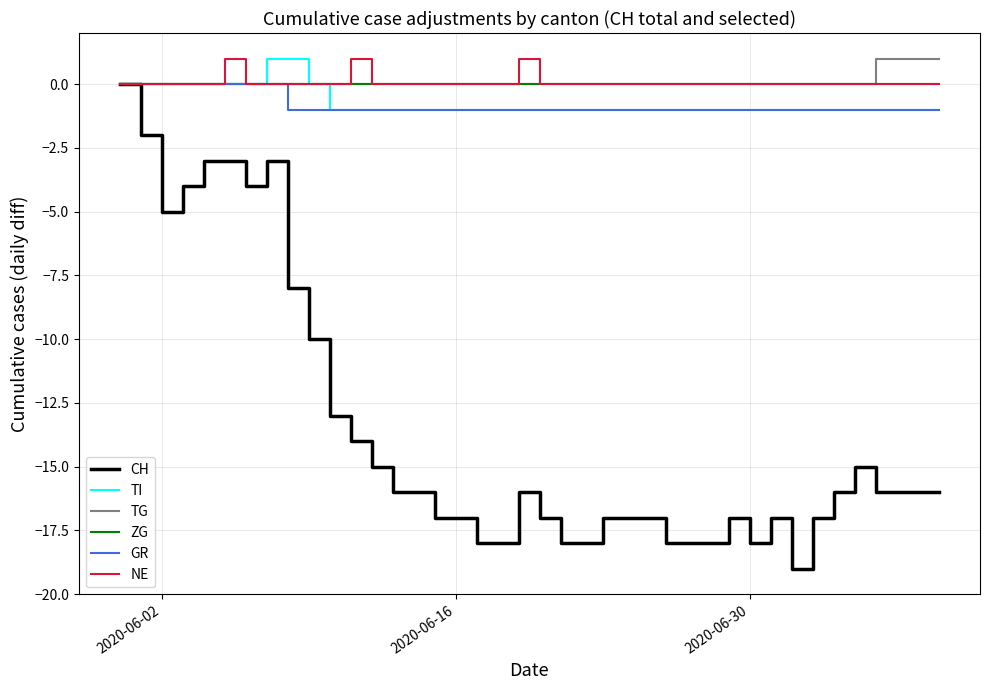

What is the minimum value shown in the chart?

-19